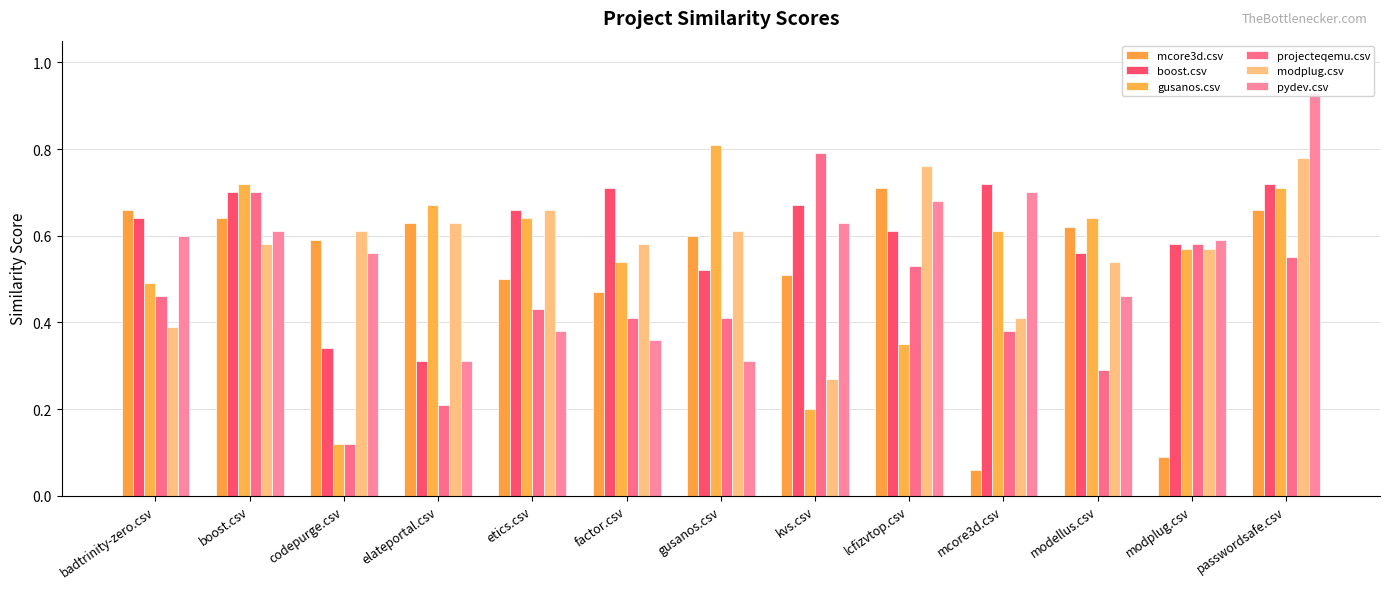

How many categories are shown in the chart?

13